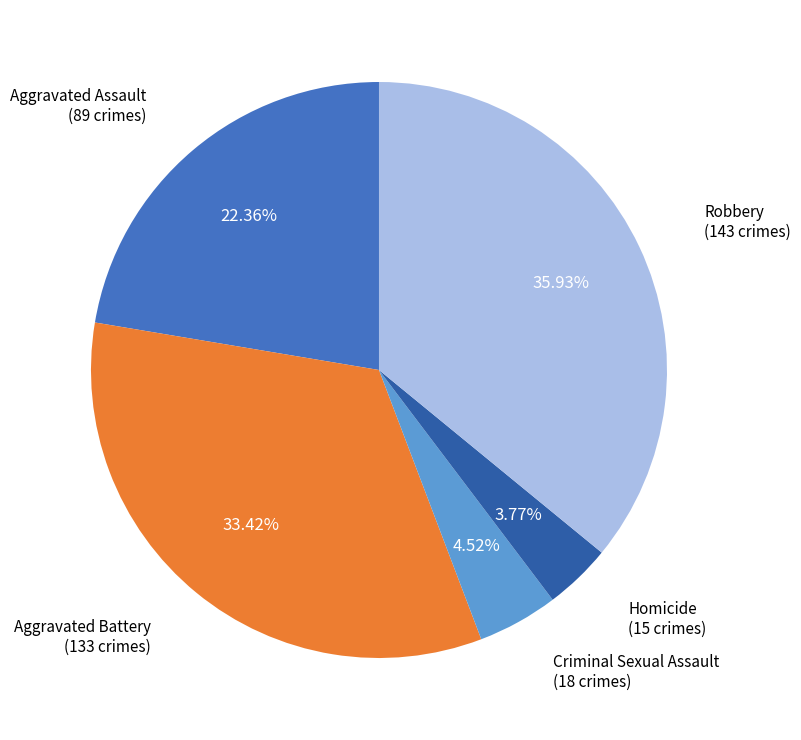

Does any single category account for the majority?

No